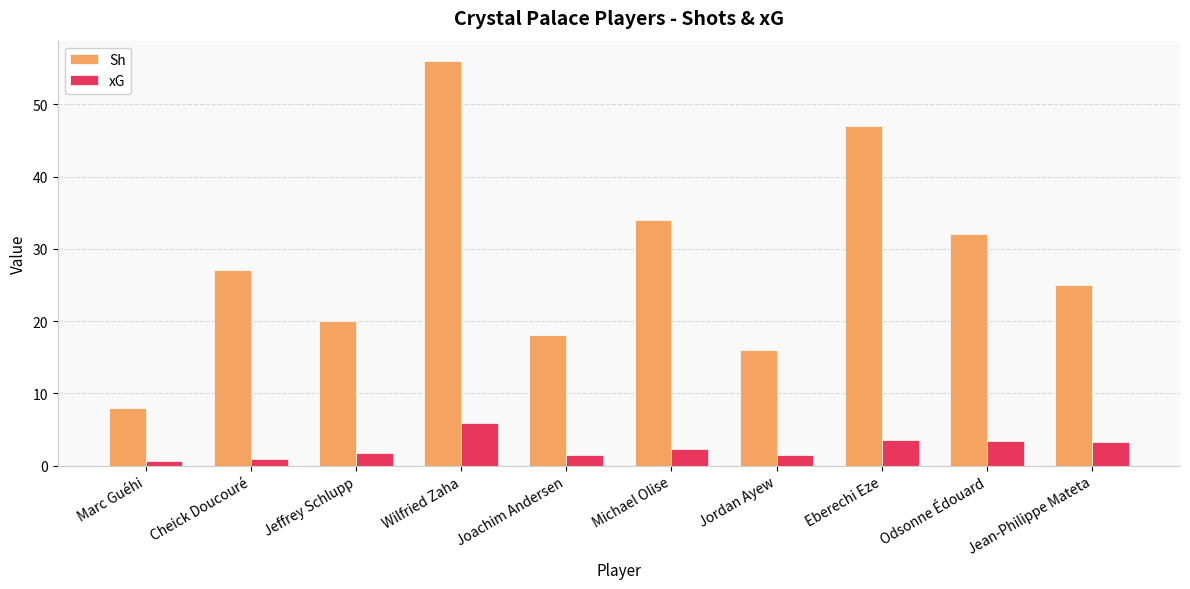

What value does the xG series have at Michael Olise?

2.3